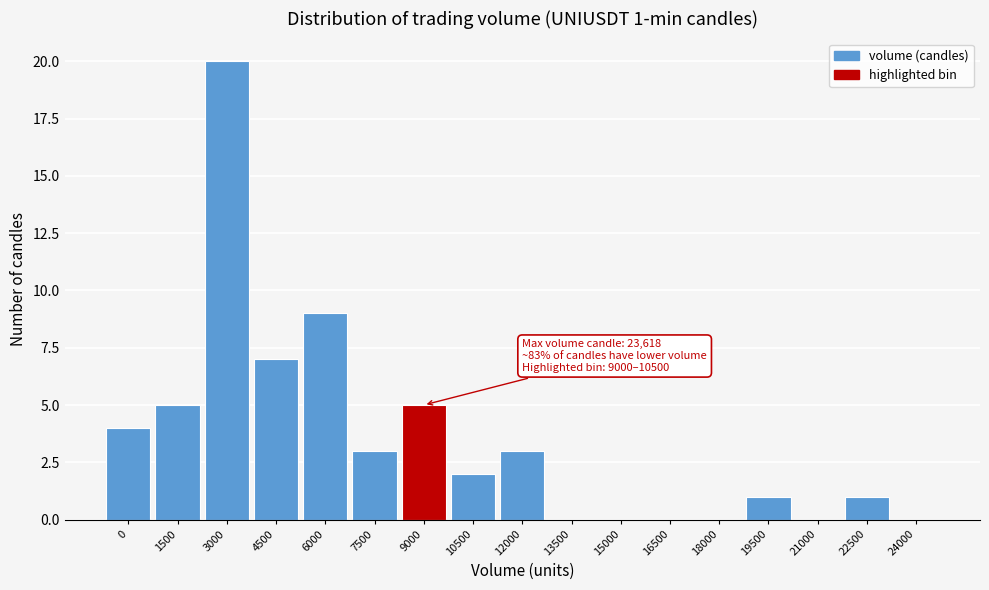

Reading right to left, extract all data points from this chart.

24000=0	22500=1	21000=0	19500=1	18000=0	16500=0	15000=0	13500=0	12000=3	10500=2	9000=5	7500=3	6000=9	4500=7	3000=20	1500=5	0=4